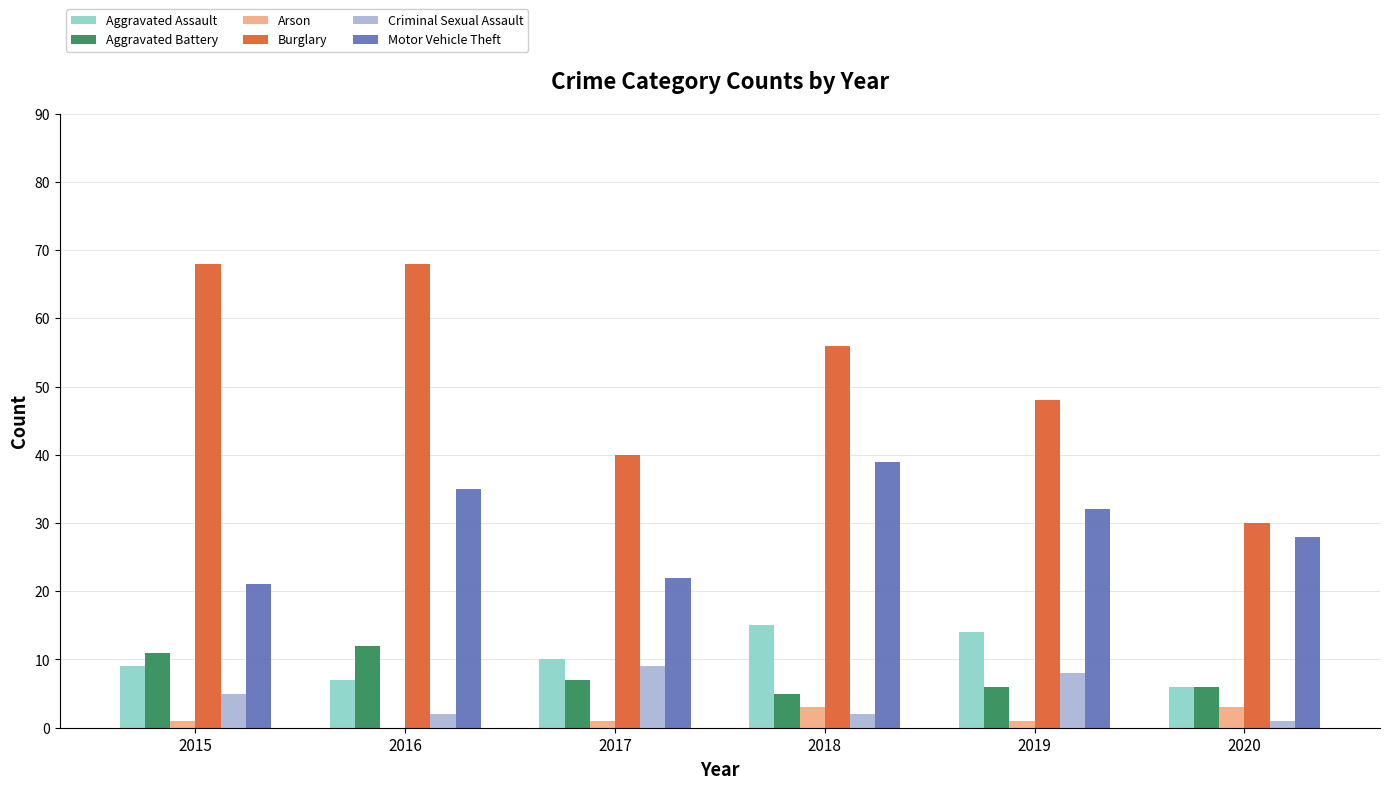

The Criminal Sexual Assault series shows 2 at 2016. True or false?

True